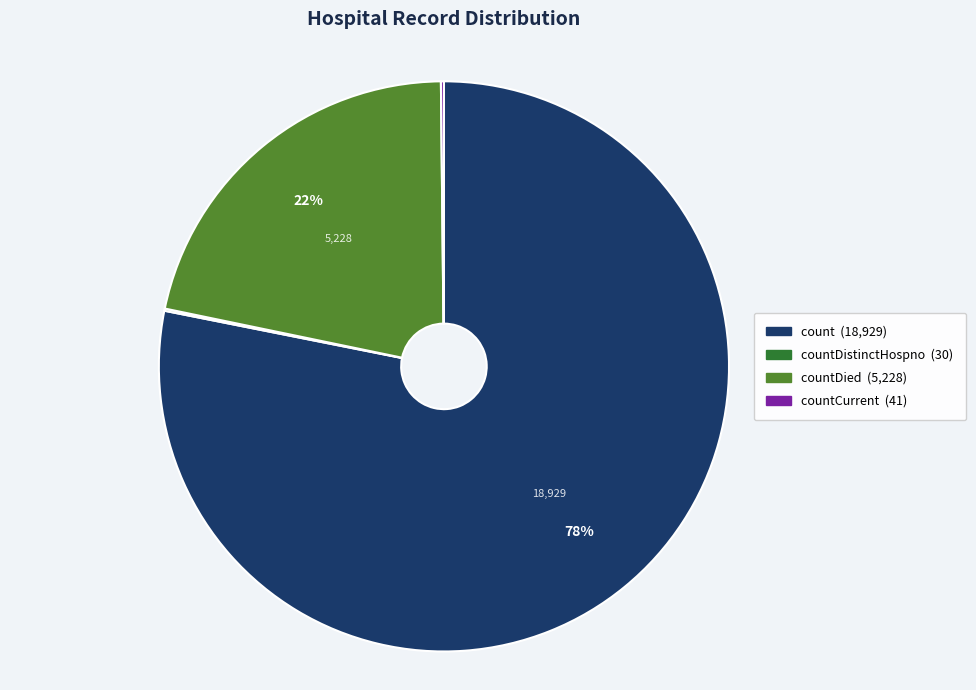

To the nearest percent, what is the difference between the largest and smallest slice percentages?

78%